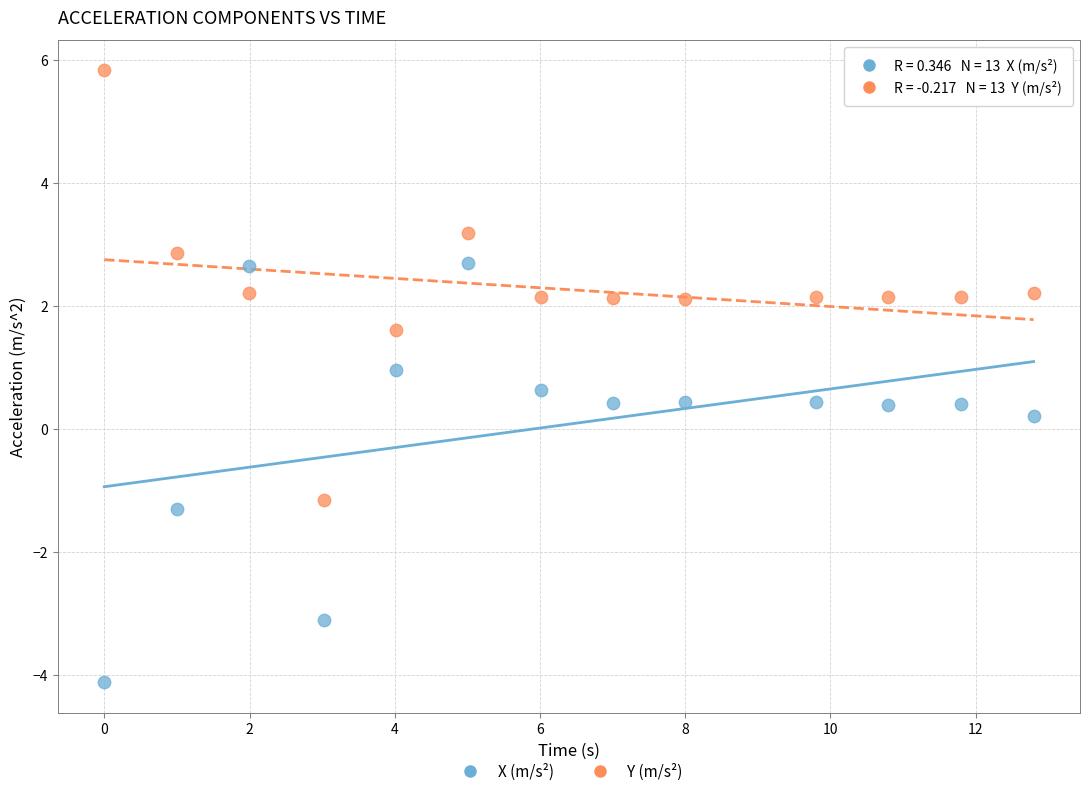

Across all data points, what is the range of Y values (max minus min)?

9.9